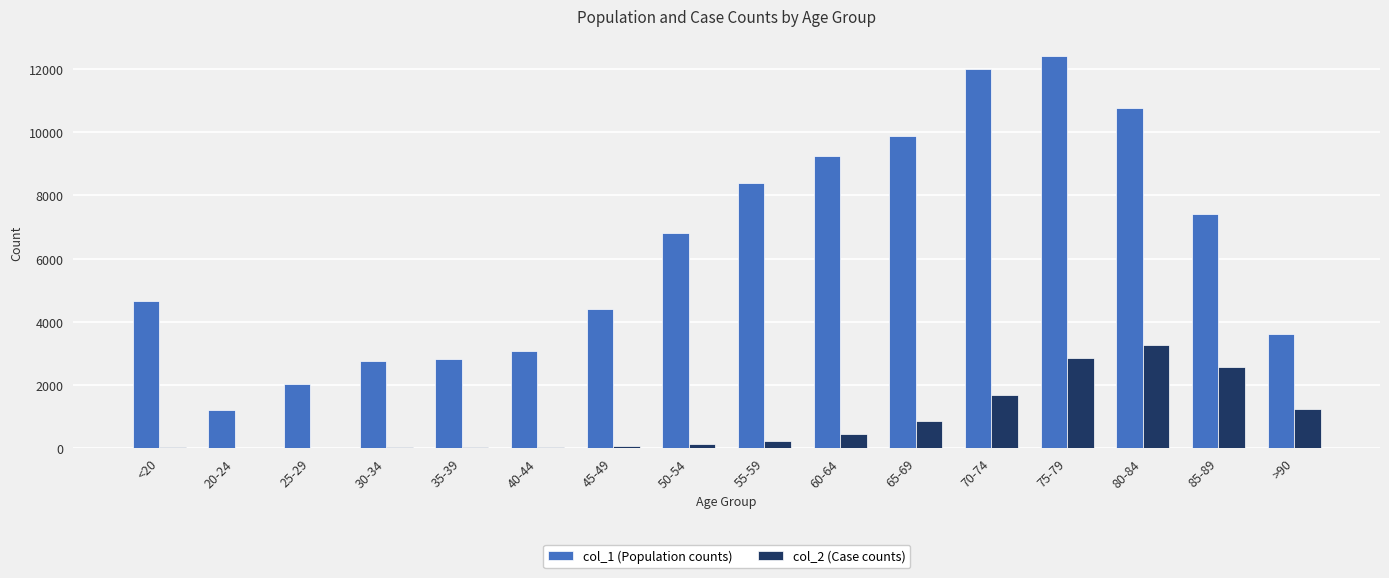

Which series changed the most between <20 and 65-69?

col_1 (Population counts)